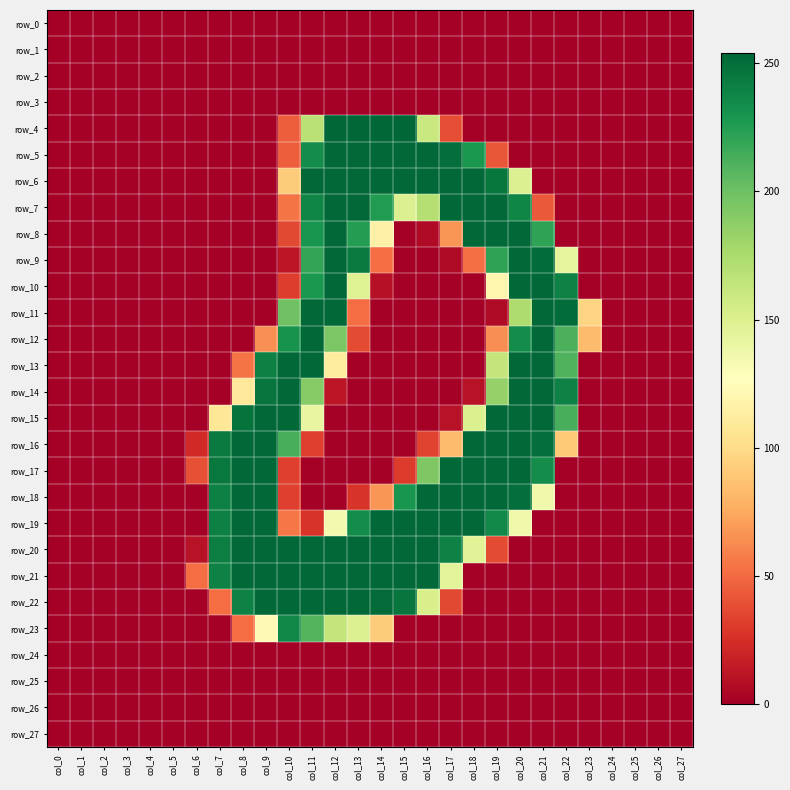

Which series has the widest spread of values?

row_4